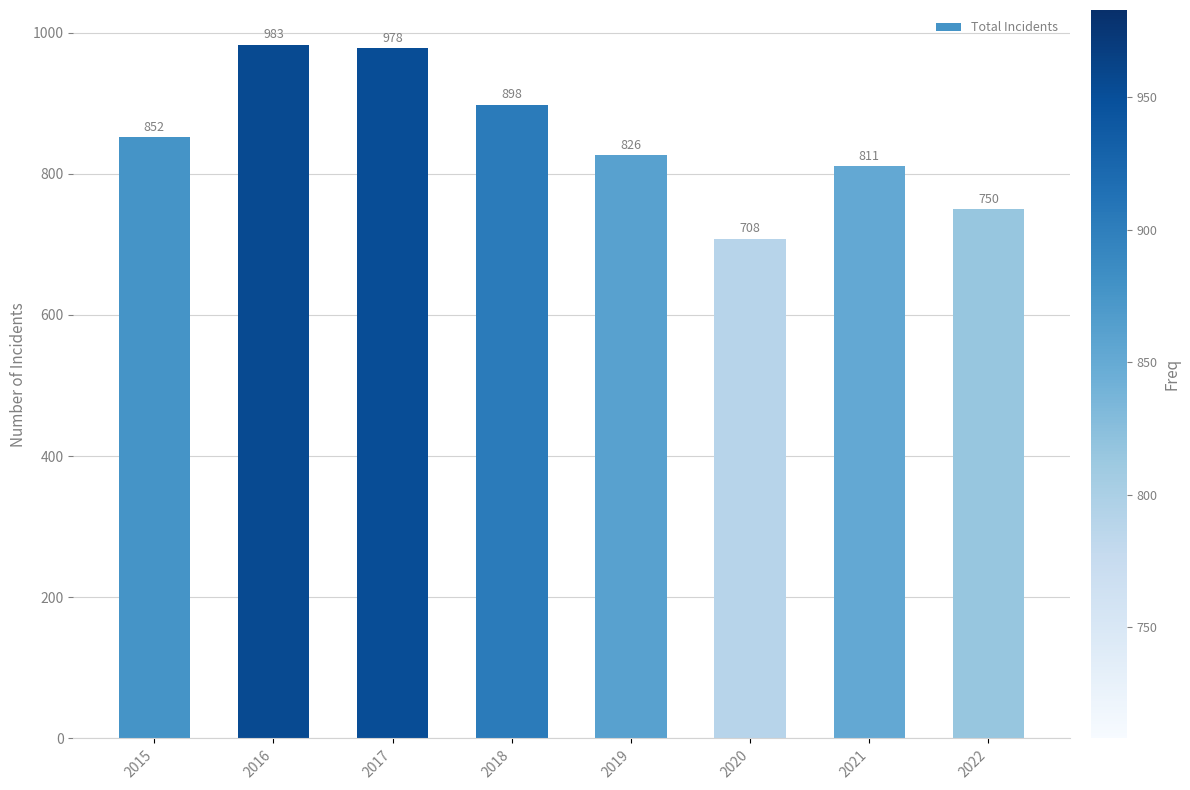

What is the difference between the maximum and minimum values?

275